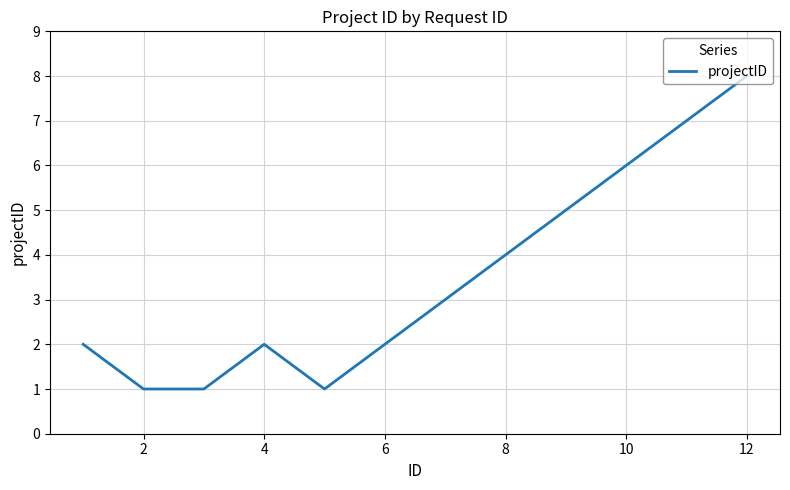

What is the maximum value shown in the chart?

8